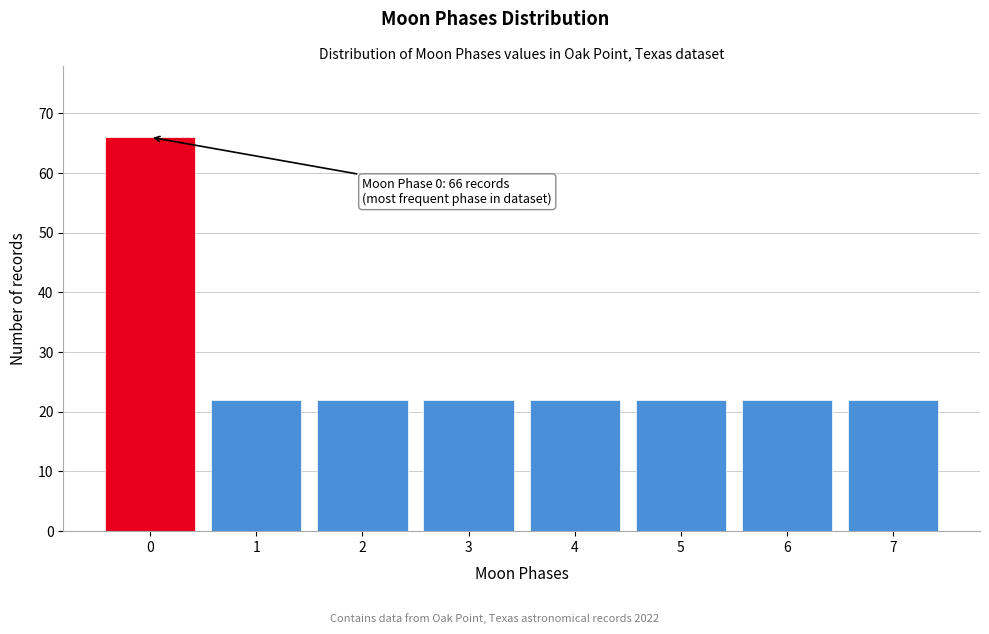

Reading left to right, extract all data points from this chart.

0=66	1=22	2=22	3=22	4=22	5=22	6=22	7=22